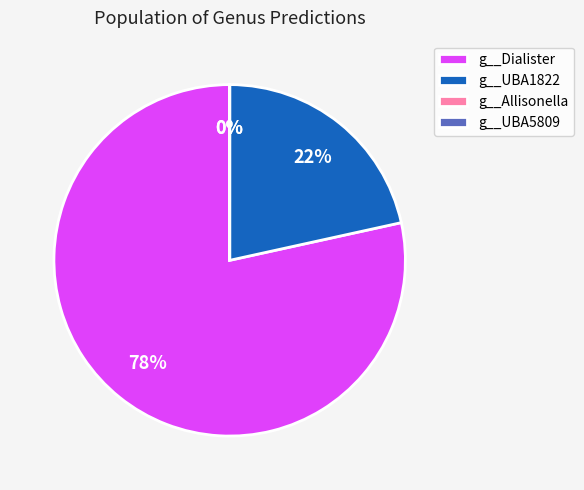

True or false: g__UBA1822 accounts for 9% of the total.

False